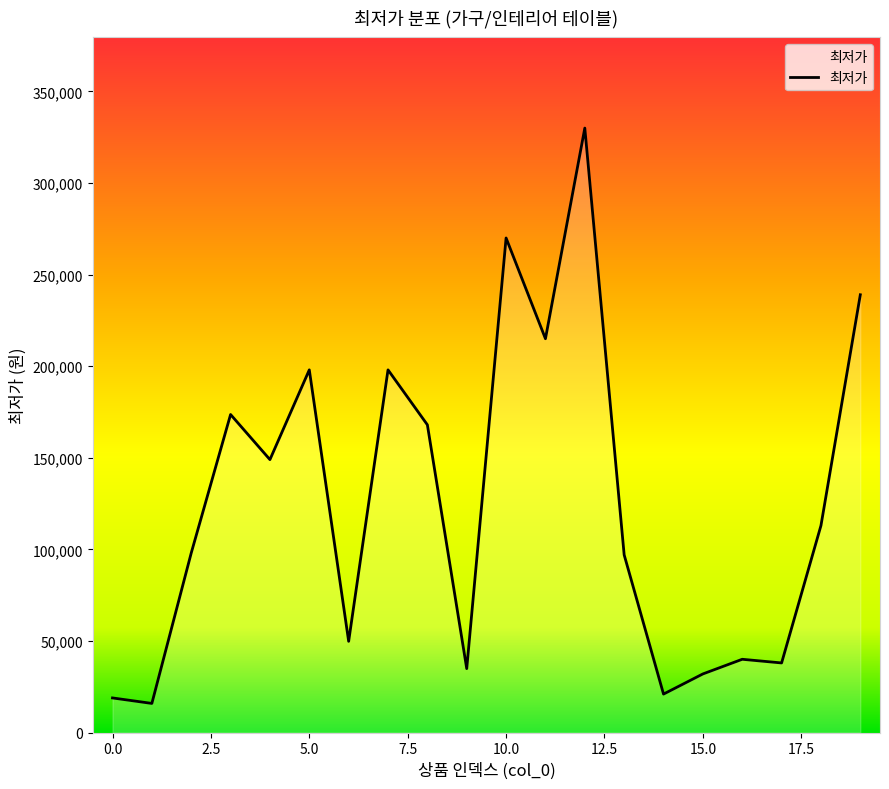

What is the difference between the maximum and minimum values?

314100